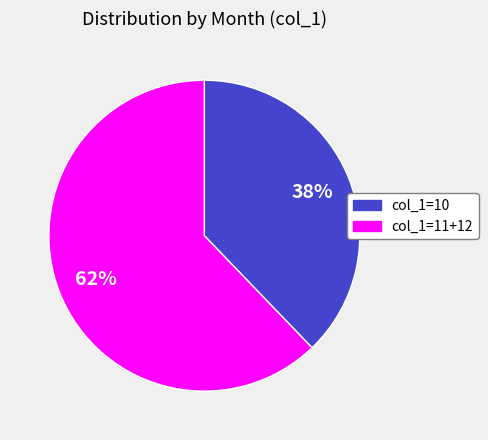

What is the smallest slice in the pie chart?

col_1=10